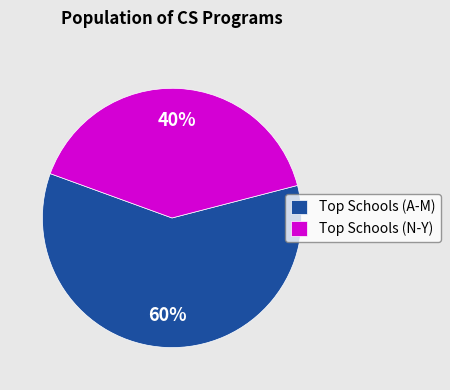

To the nearest percent, what is the average slice percentage?

50%